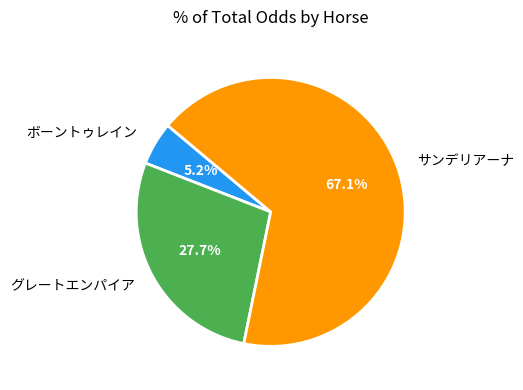

Which category has the biggest portion of the pie?

サンデリアーナ